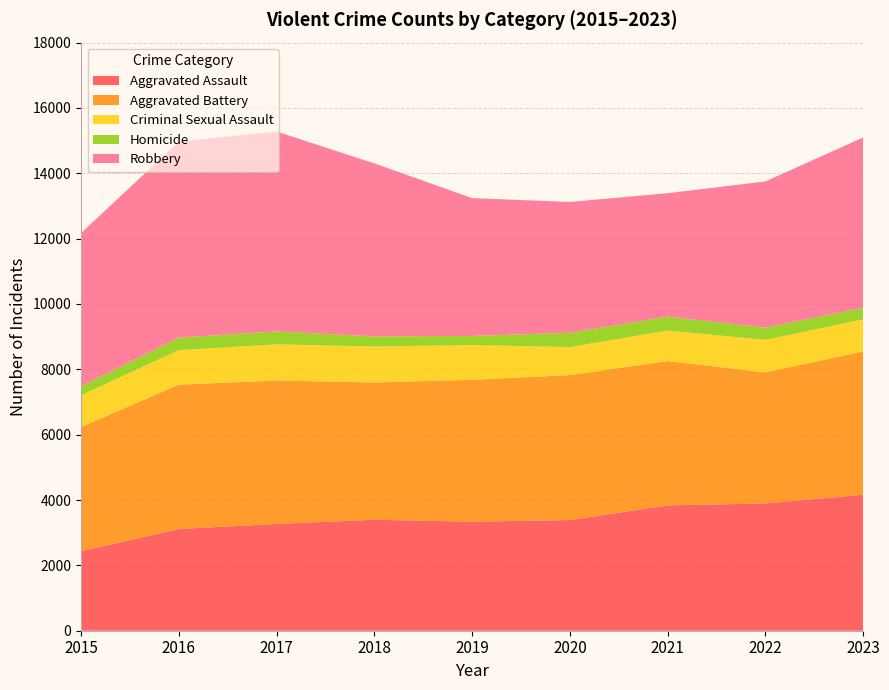

Reading right to left, transcribe all the data shown in this chart.

Aggravated Assault: 4162	3895	3836	3388	3337	3397	3269	3114	2432
Aggravated Battery: 4387	4012	4417	4438	4342	4203	4388	4419	3803
Criminal Sexual Assault: 980	995	934	855	1063	1098	1108	1055	973
Homicide: 349	378	426	440	279	312	395	380	263
Robbery: 5219	4471	3778	4002	4220	5294	6120	6001	4699